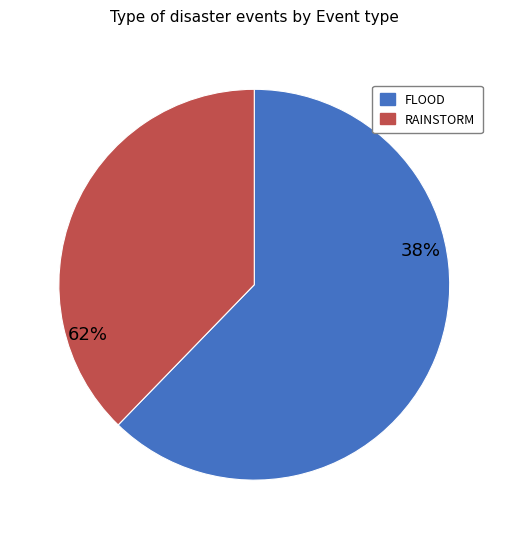

To the nearest percent, what is the difference between the largest and smallest slice percentages?

25%